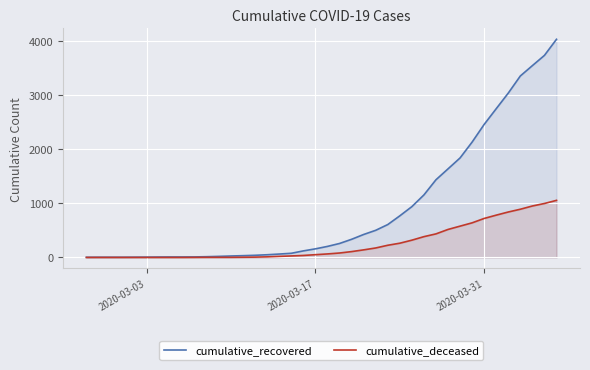

Rank the series by their maximum value, from lowest to highest.

cumulative_deceased, cumulative_recovered